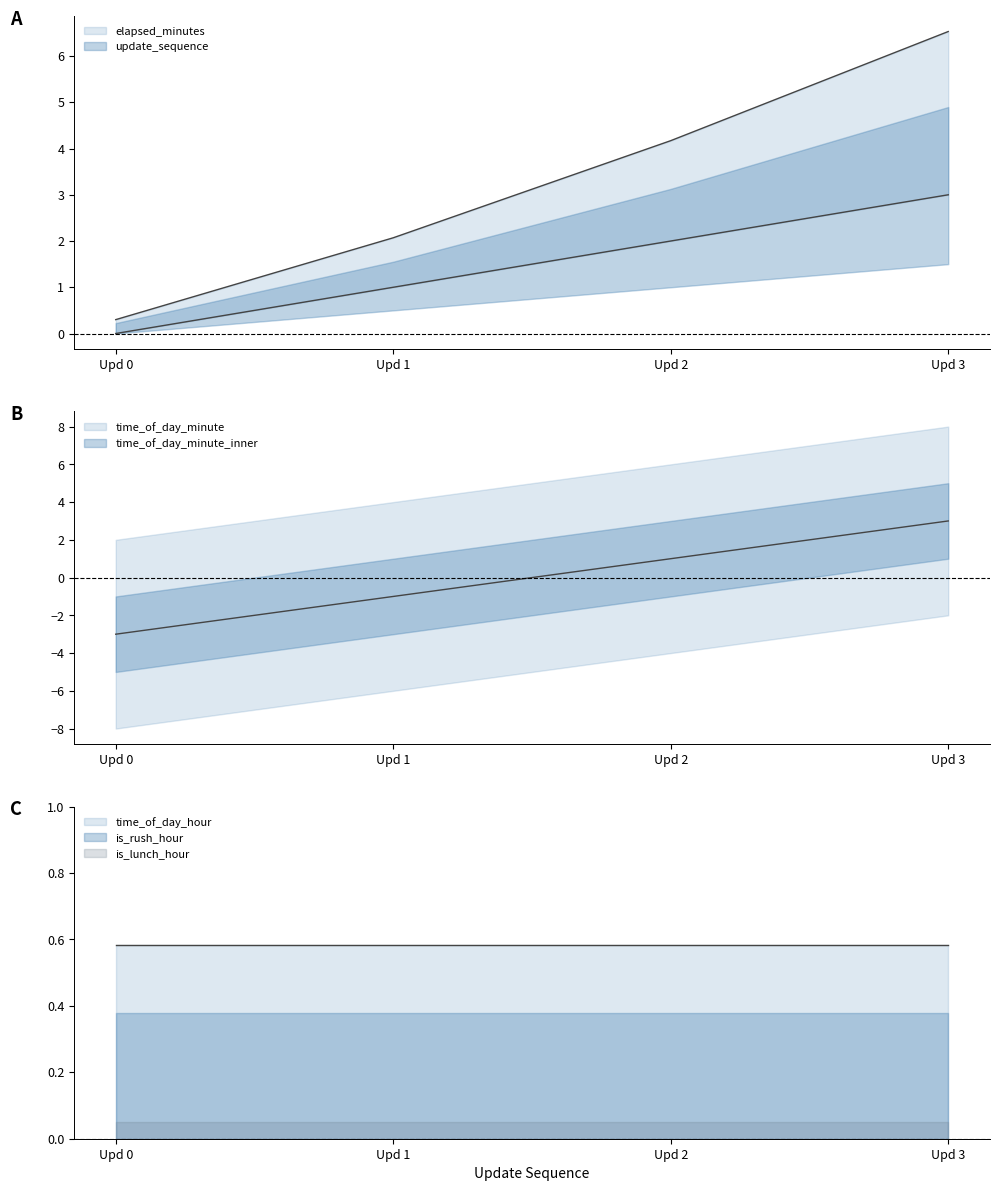

How many values in update_sequence are above zero?

3